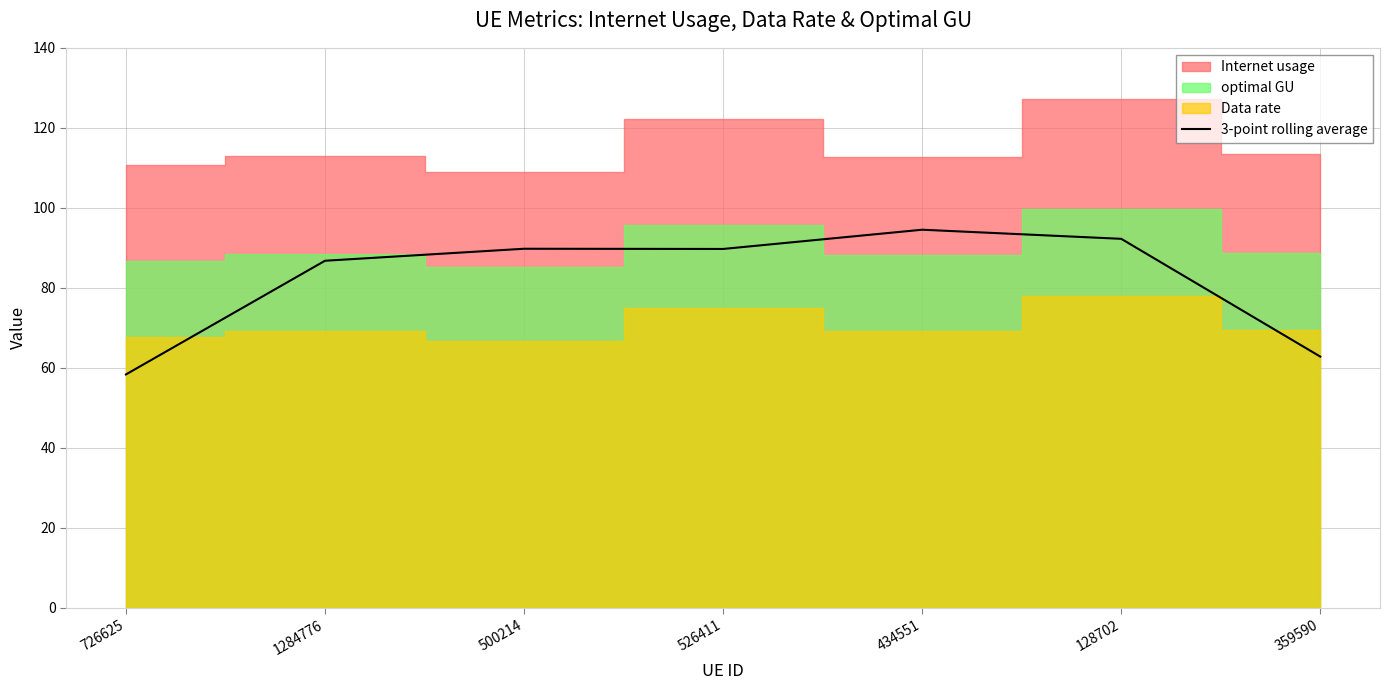

Rank the categories by value from lowest to highest.

726625, 359590, 1284776, 526411, 500214, 128702, 434551